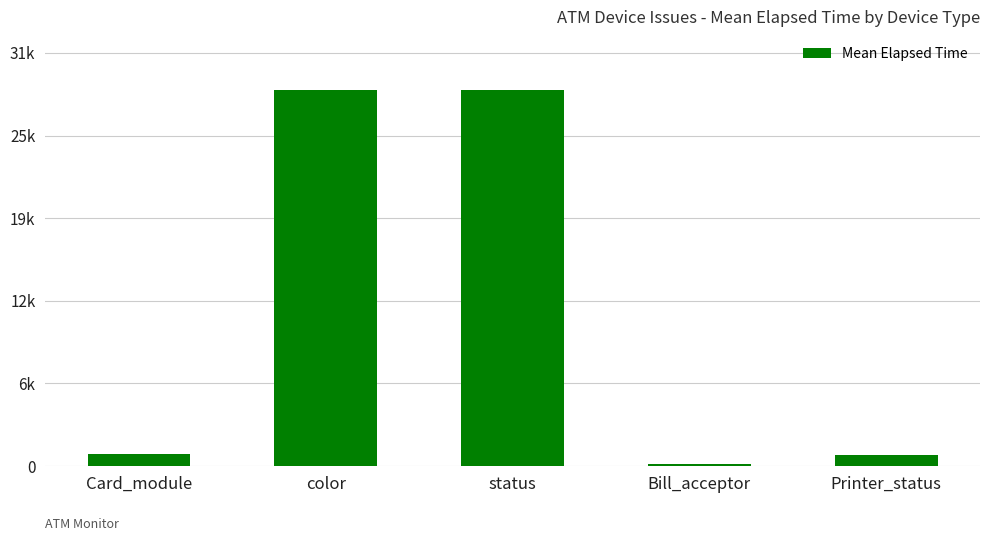

True or false: the data shows 1657.7 at Card_module.

False